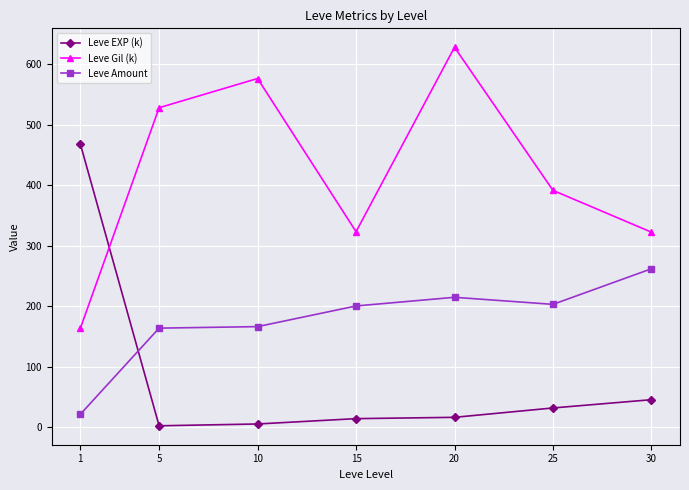

Between 5 and 25, which series saw the biggest shift?

Leve Gil (k)